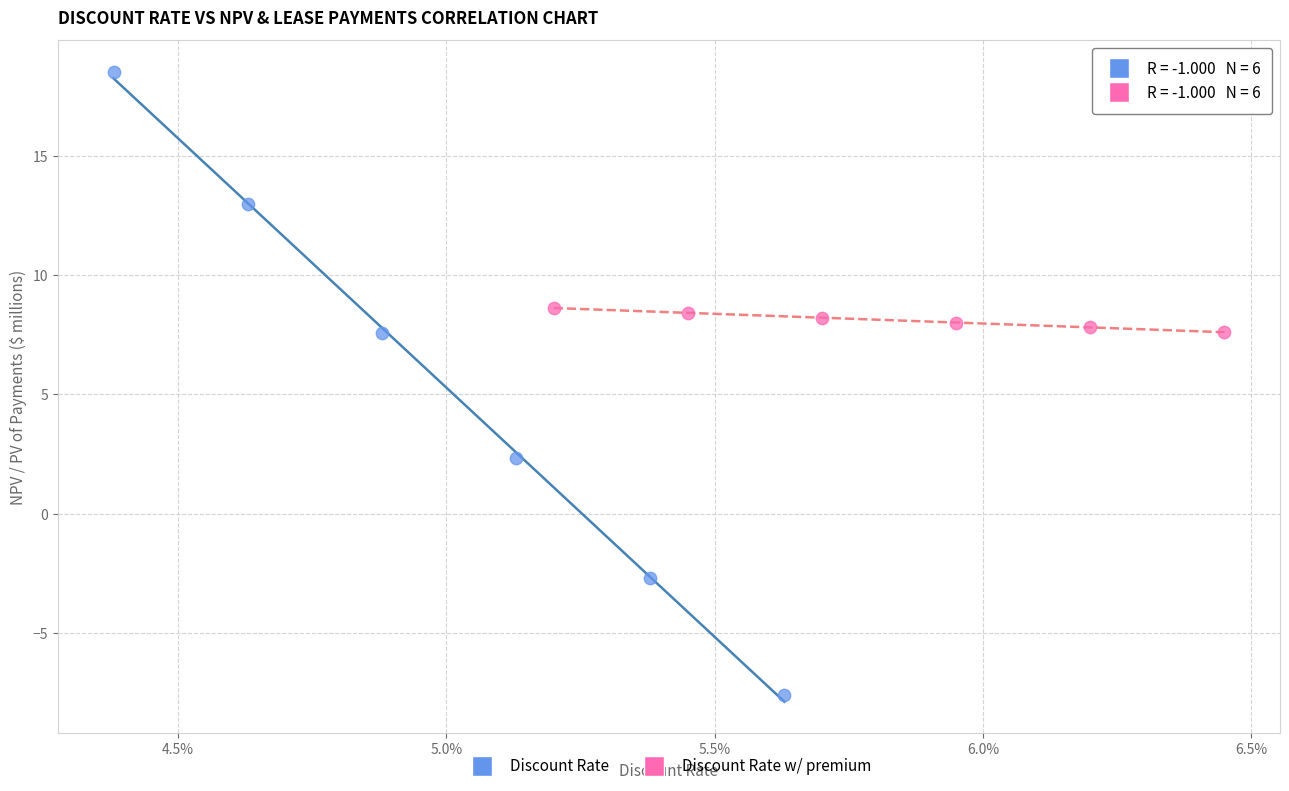

Which series contains the lowest Y value?

Discount Rate